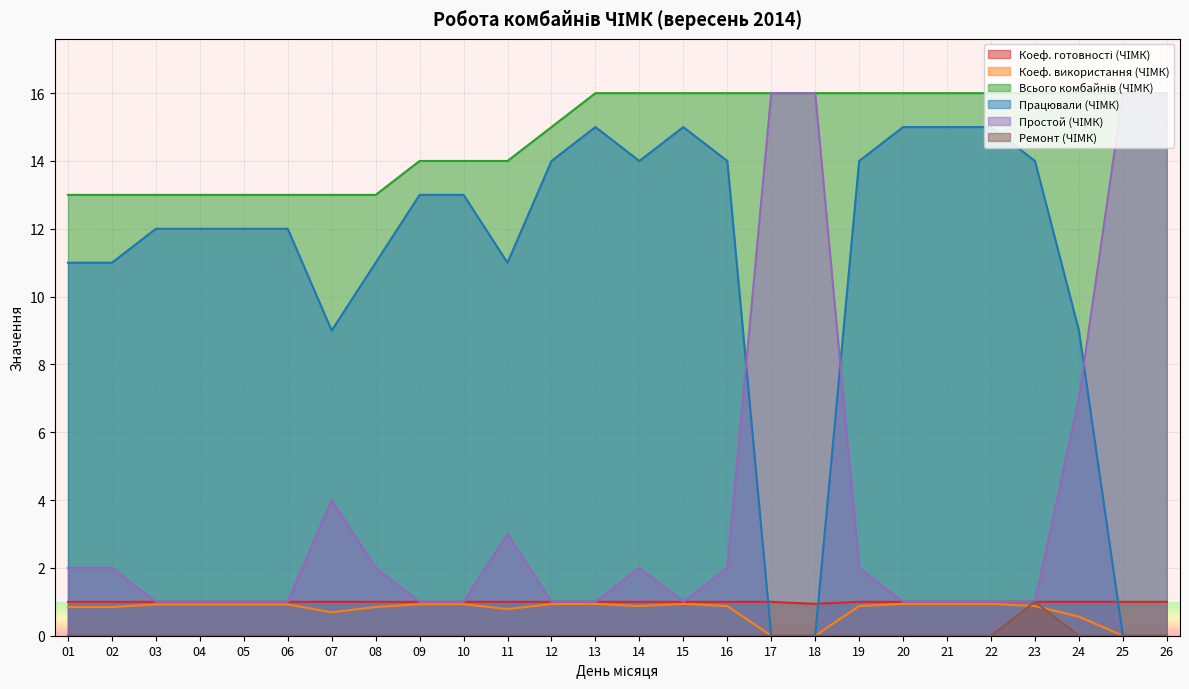

What is the sum of all Працювали (ЧІМК) values?

281.0